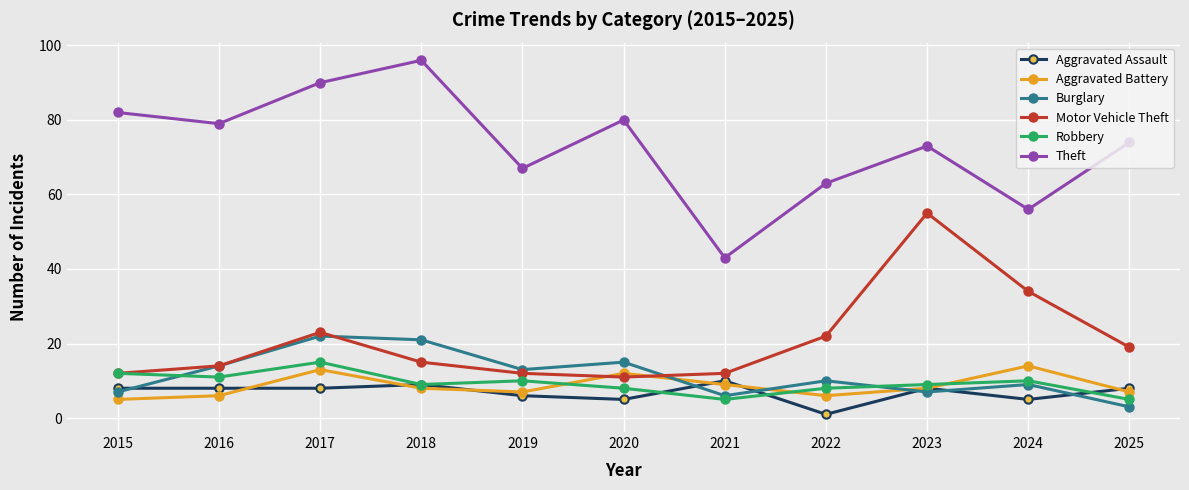

True or false: Aggravated Assault has more than 1 points higher than both neighbors.

True